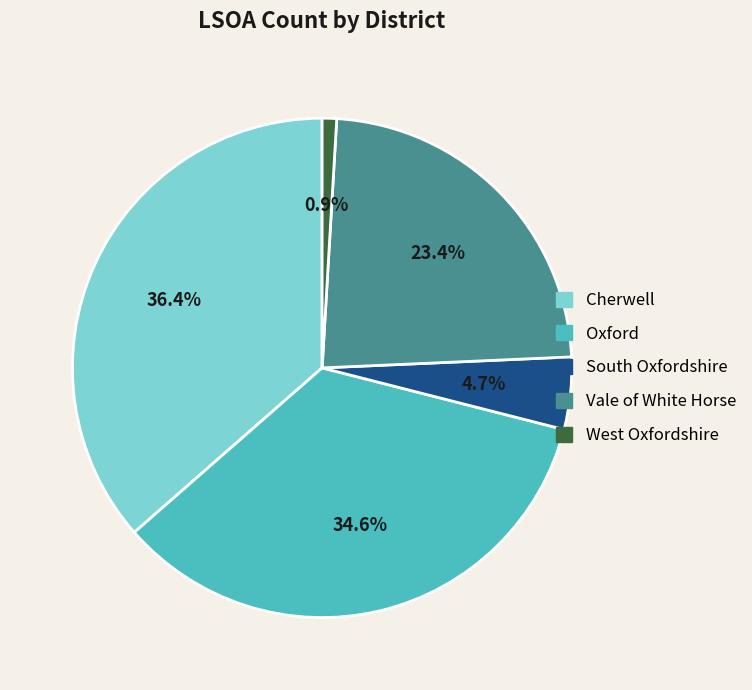

What is the ratio of the value at Cherwell to the value at Oxford?

1.1